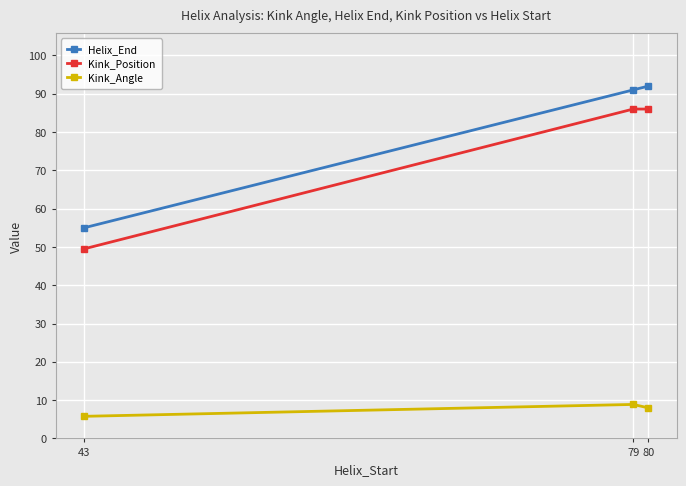

Does the chart display data point markers on the line(s)?

Yes